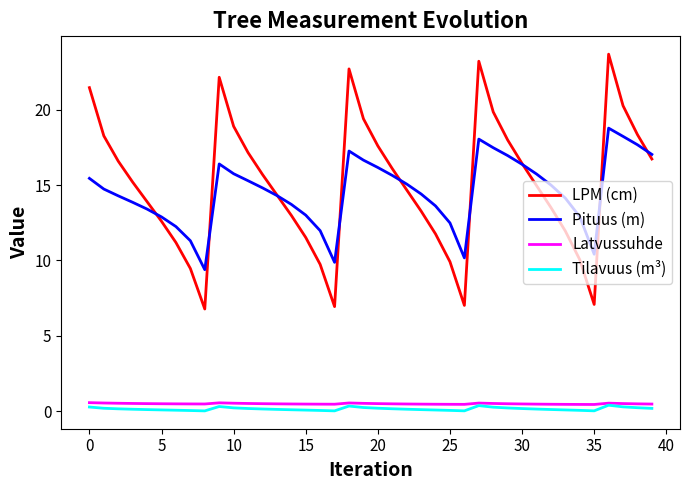

How many lines are shown in the chart?

4